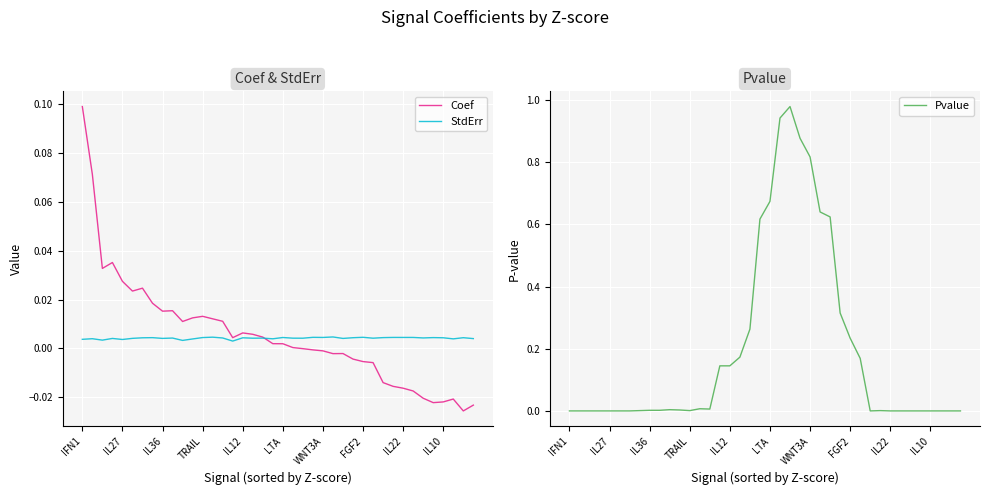

What is the label of the 6th point from the left?

LTA